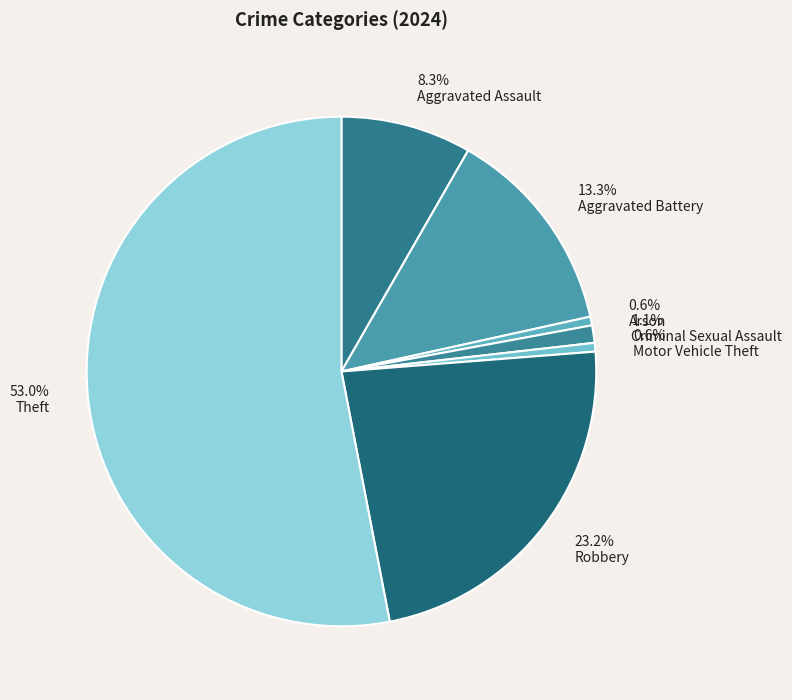

Which has a higher value, Motor Vehicle Theft or Aggravated Assault?

Aggravated Assault